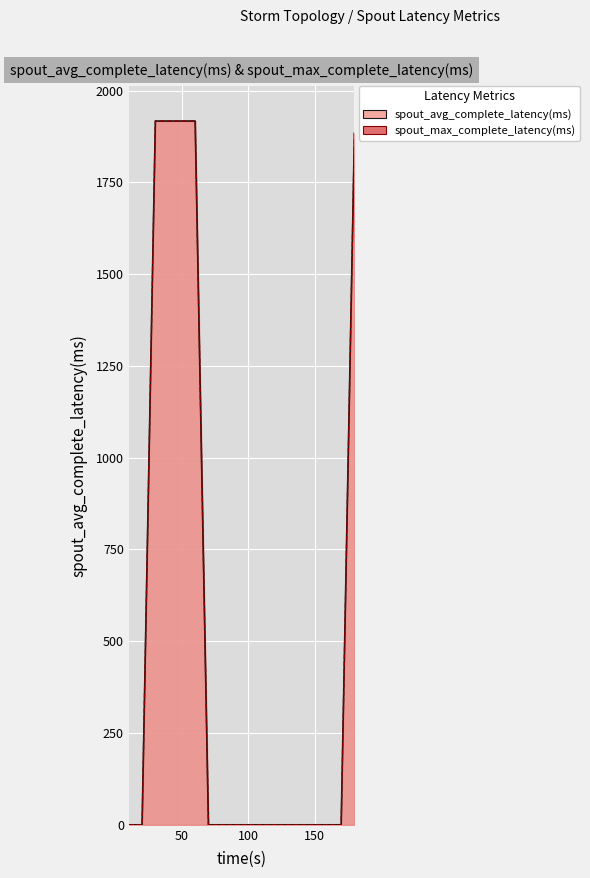

What are all the series names shown in the legend?

spout_avg_complete_latency(ms), spout_max_complete_latency(ms)